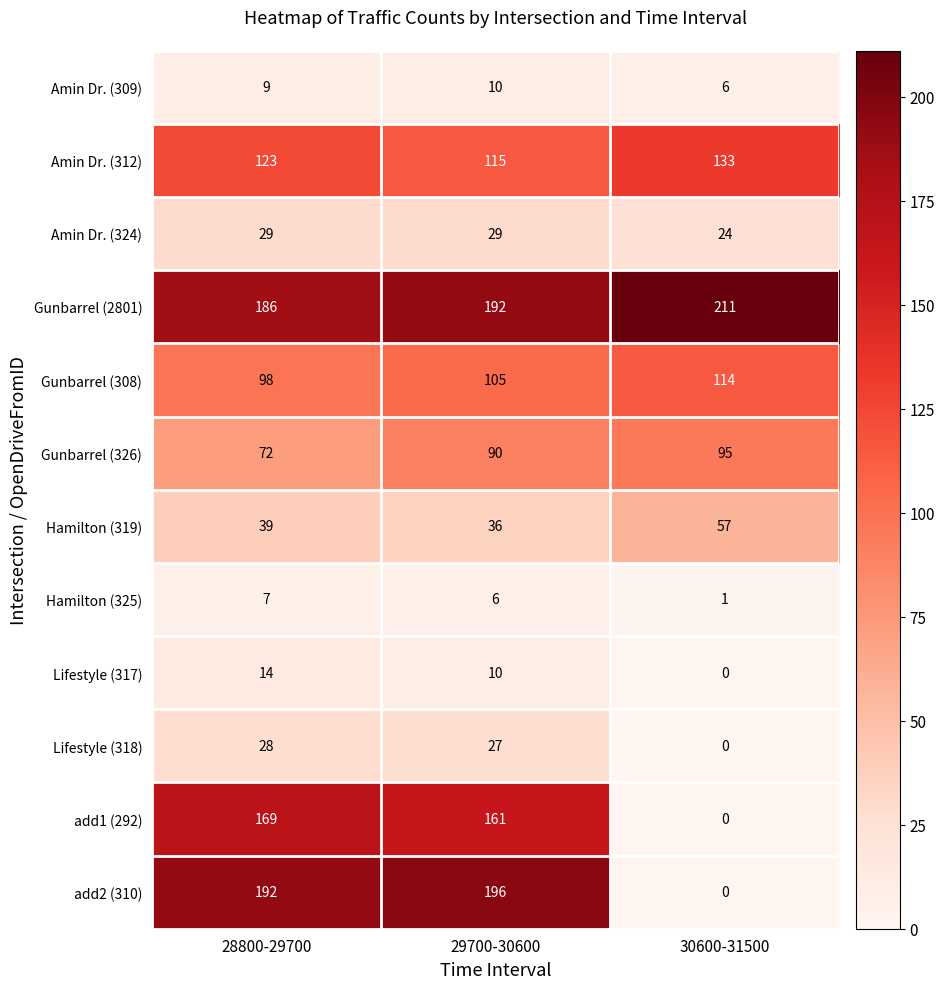

The Gunbarrel (326) series shows 95 at 30600-31500. True or false?

True